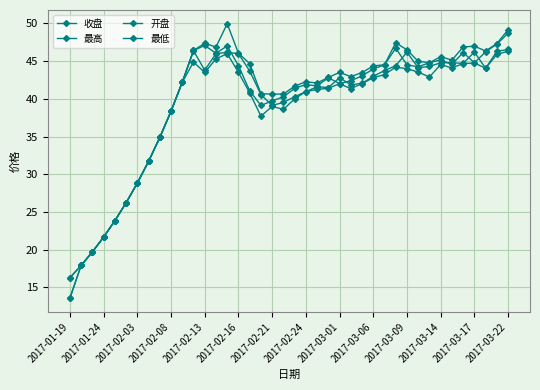

Count the number of categories in the chart.

40